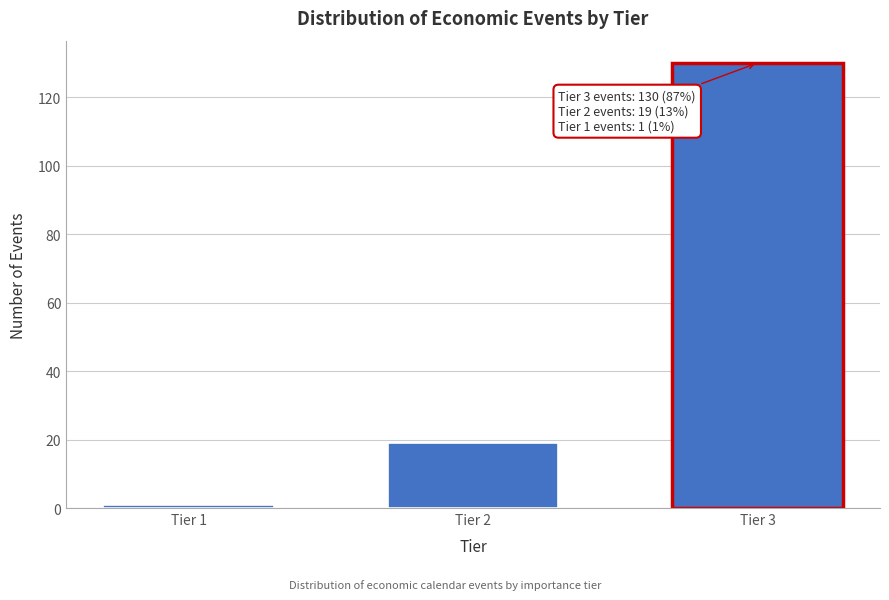

Reading left to right, what are all the values shown in this chart?

1	19	130